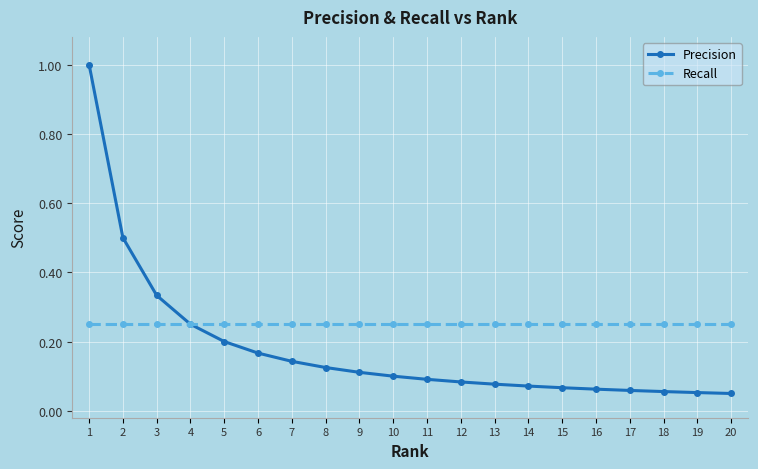

Which series has the widest spread of values?

Precision